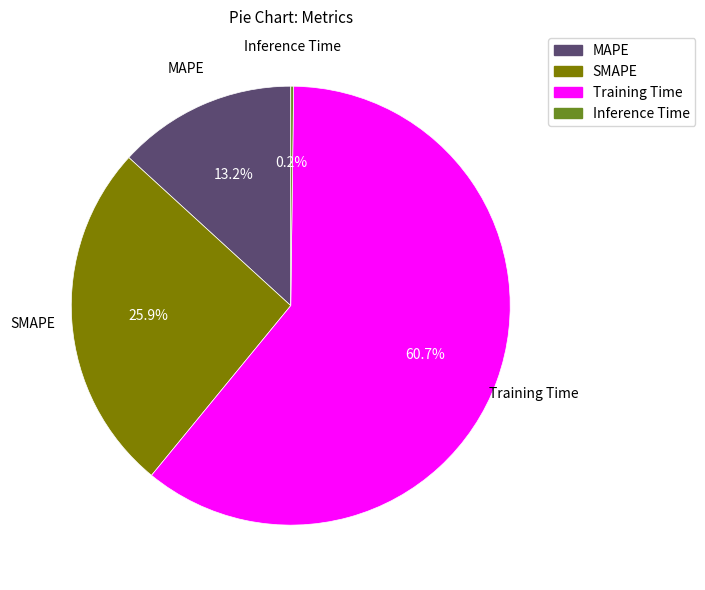

What percentage do Training Time and SMAPE together represent?

86.6%